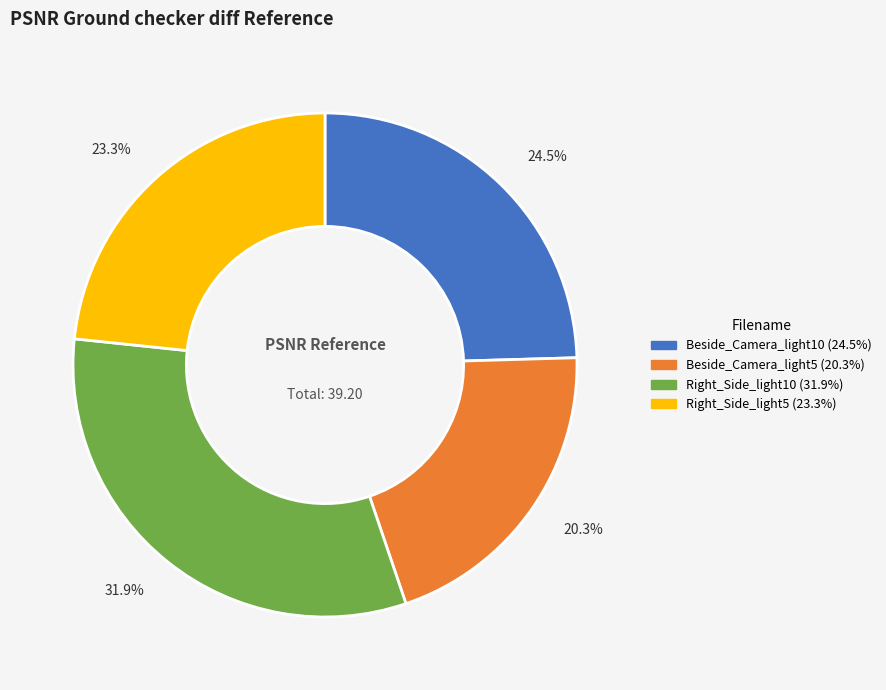

Which slice is the largest?

Right_Side_light10